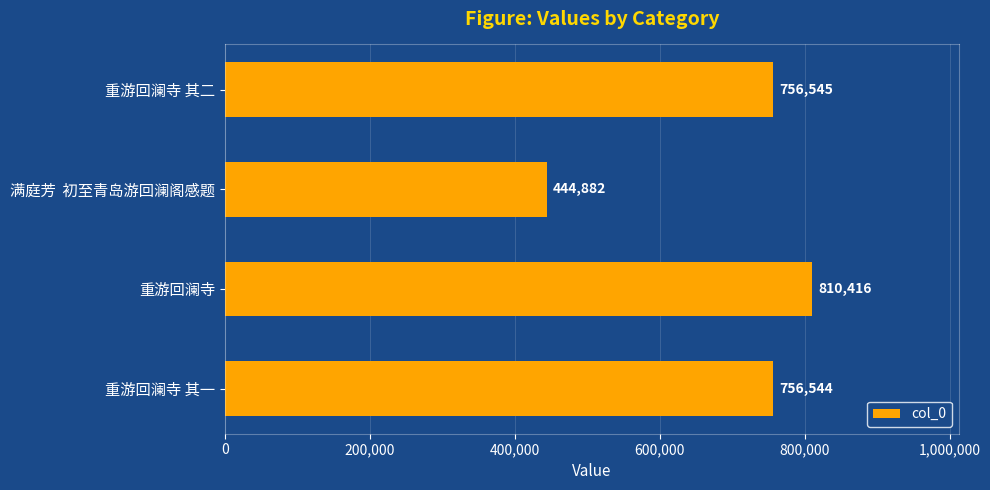

What is the sum of all values?

2768387